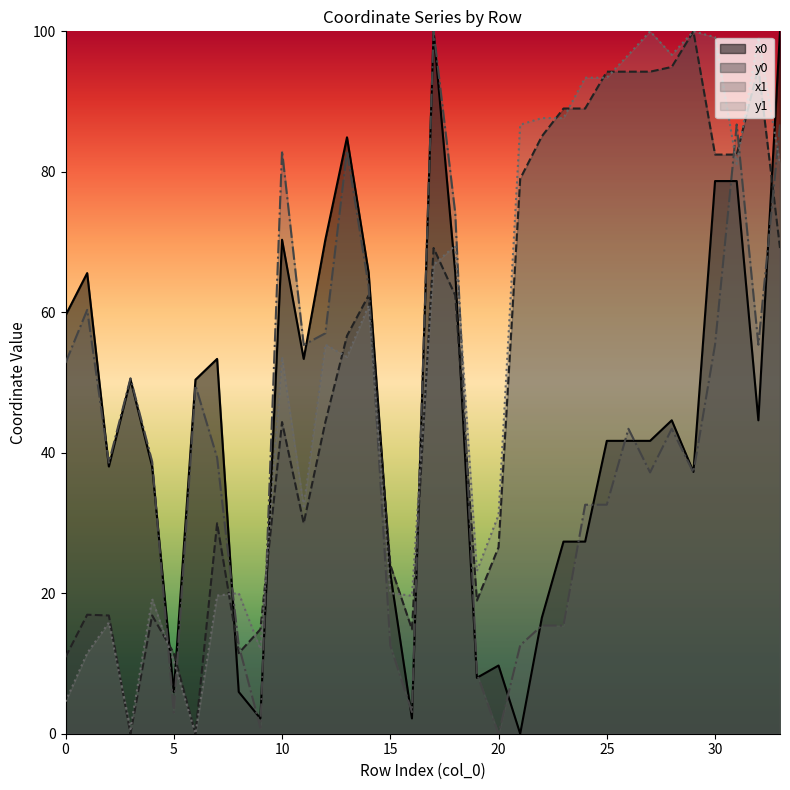

Where does the y1 series first go above 55?

12